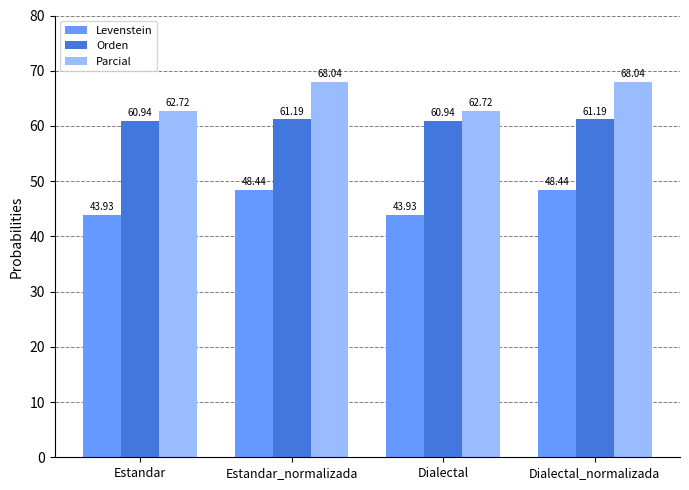

What are all the series names shown in the legend?

Levenstein, Orden, Parcial